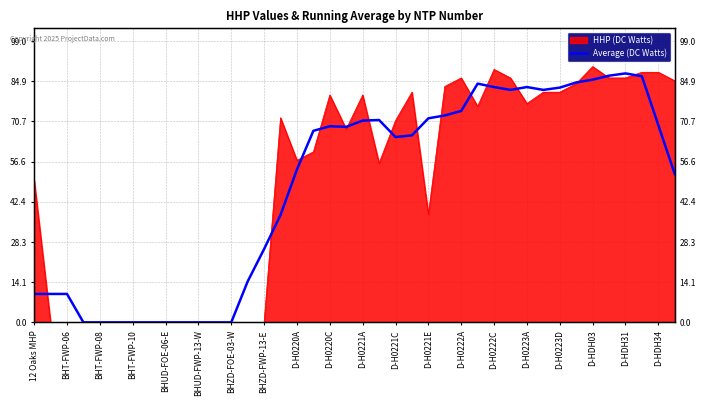

What is the average value?

47.7